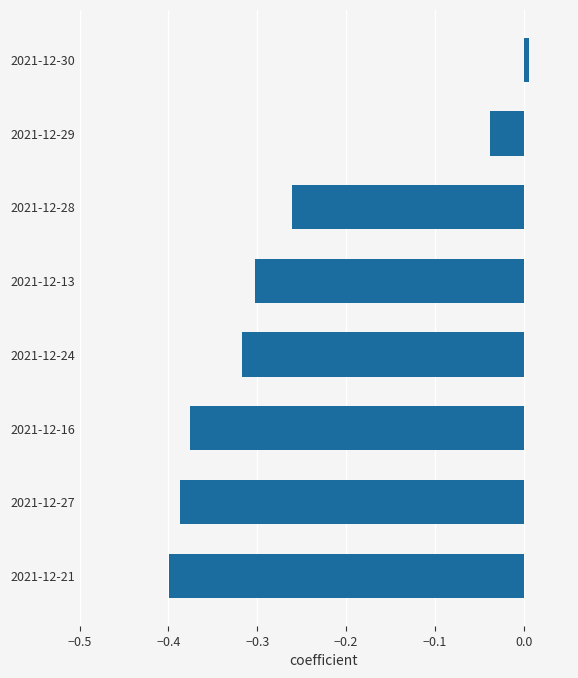

True or false: the data shows -0.2 at 2021-12-27.

False